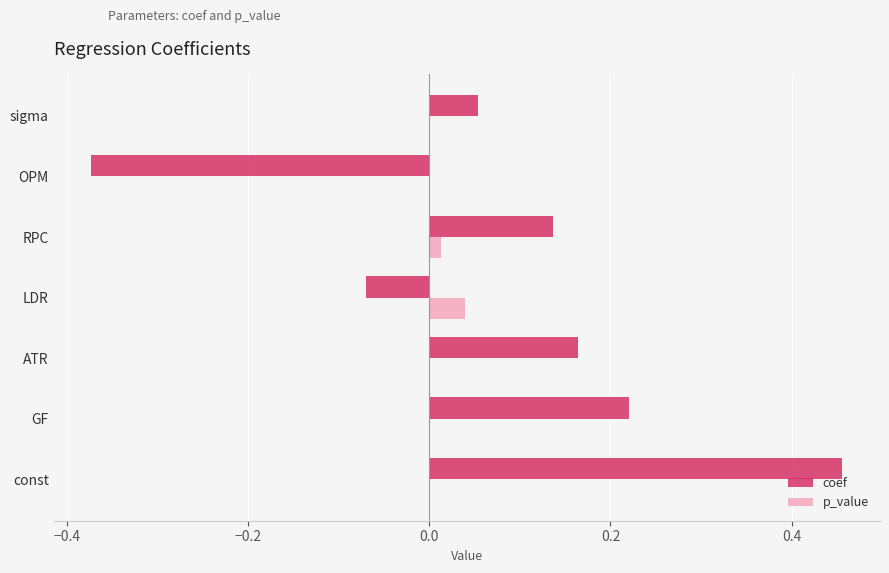

The p_value series shows 0.0 at sigma. True or false?

True